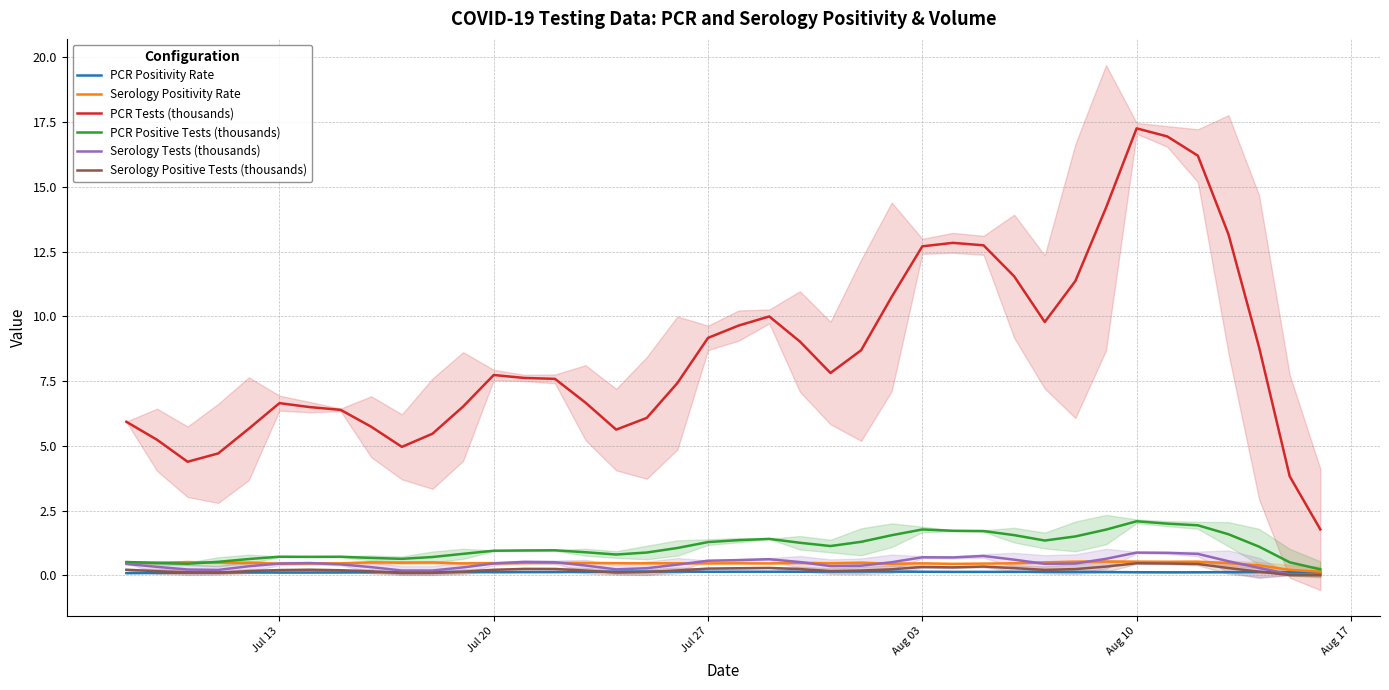

True or false: Serology Positivity Rate has a value of 0.5 at Jul 27.

True